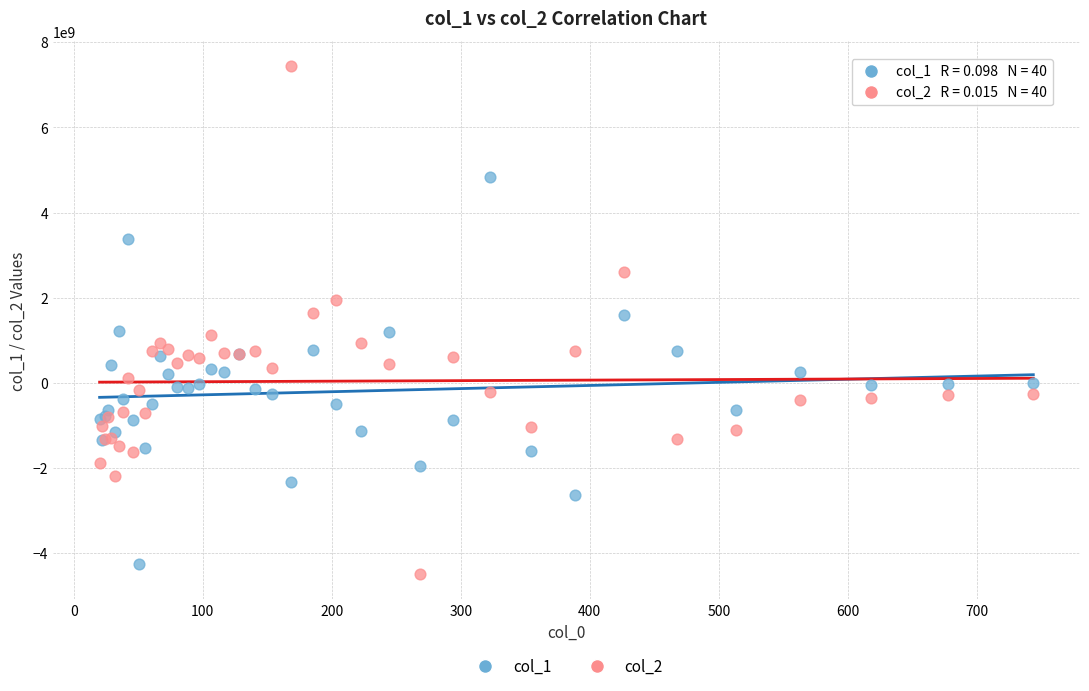

Which series reaches the minimum Y coordinate?

col_2